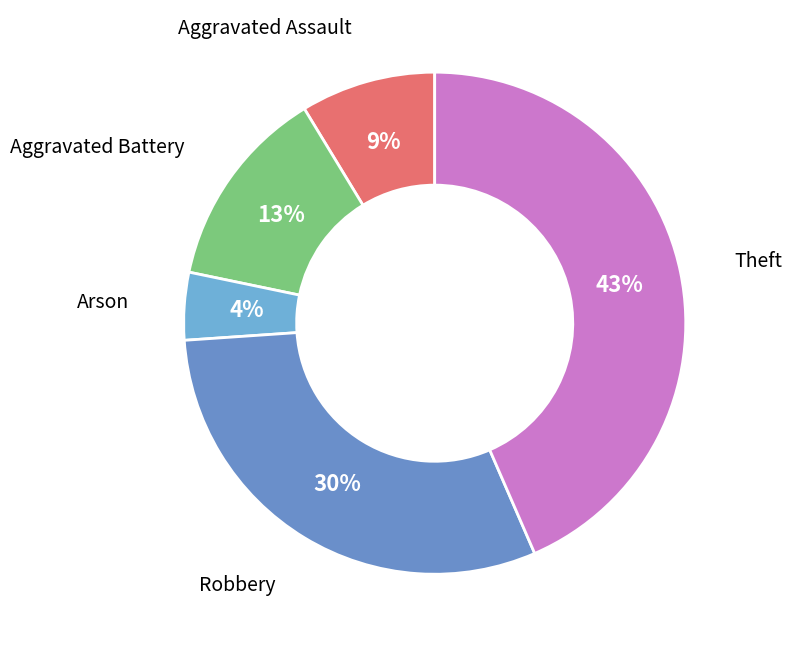

Rank the categories by value from highest to lowest.

Theft, Robbery, Aggravated Battery, Aggravated Assault, Arson